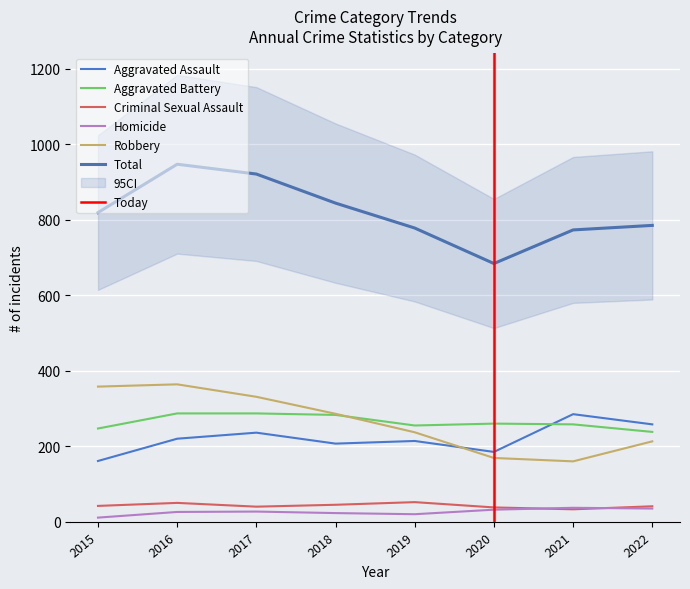

What is the highest value of the Homicide series?

37